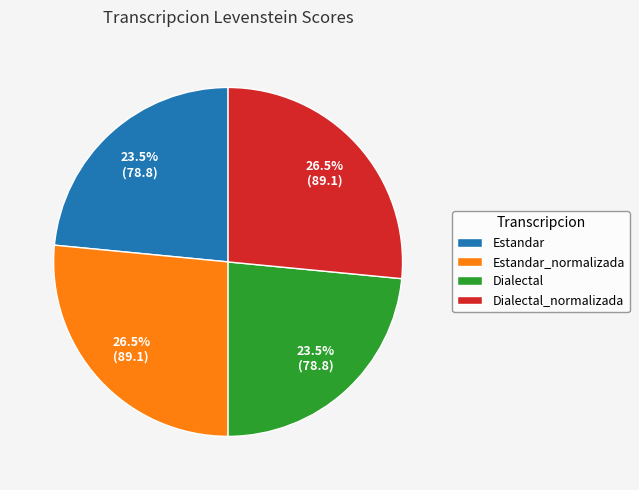

Which has a higher value, Estandar_normalizada or Dialectal?

Estandar_normalizada